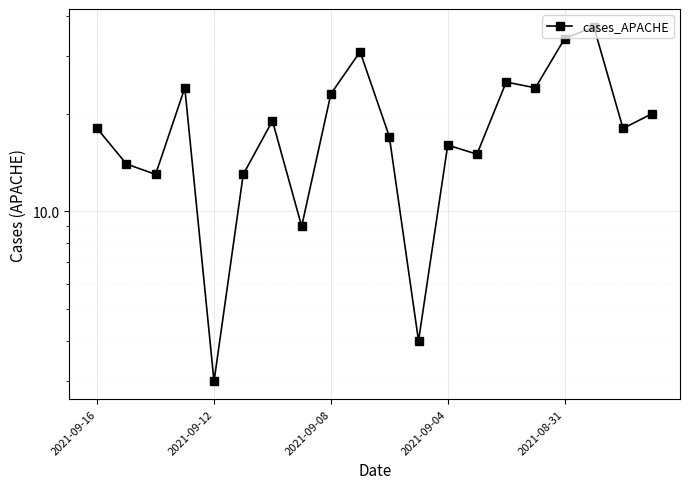

How many data points are less than 18?

9